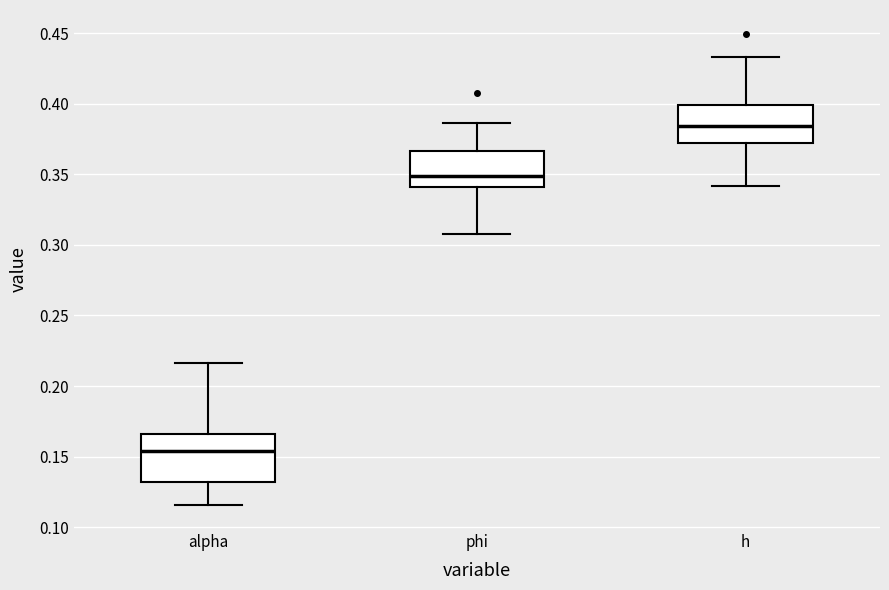

Comparing the boxes themselves (not the whiskers), which one is the tallest?

alpha